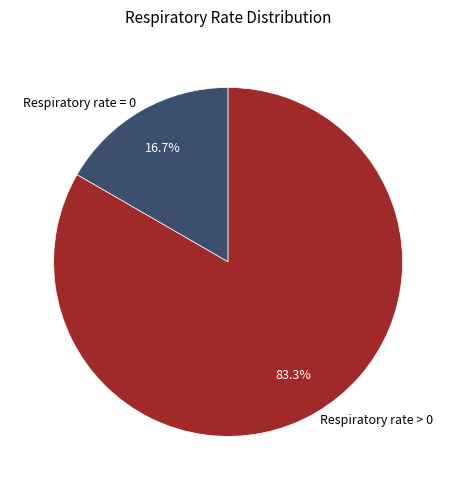

To the nearest percent, what is the combined percentage of Respiratory rate > 0 and Respiratory rate = 0?

100%